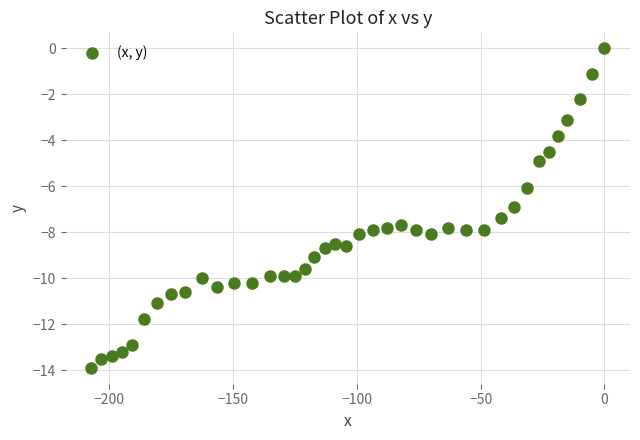

What is the range of X values (max minus min)?

207.4